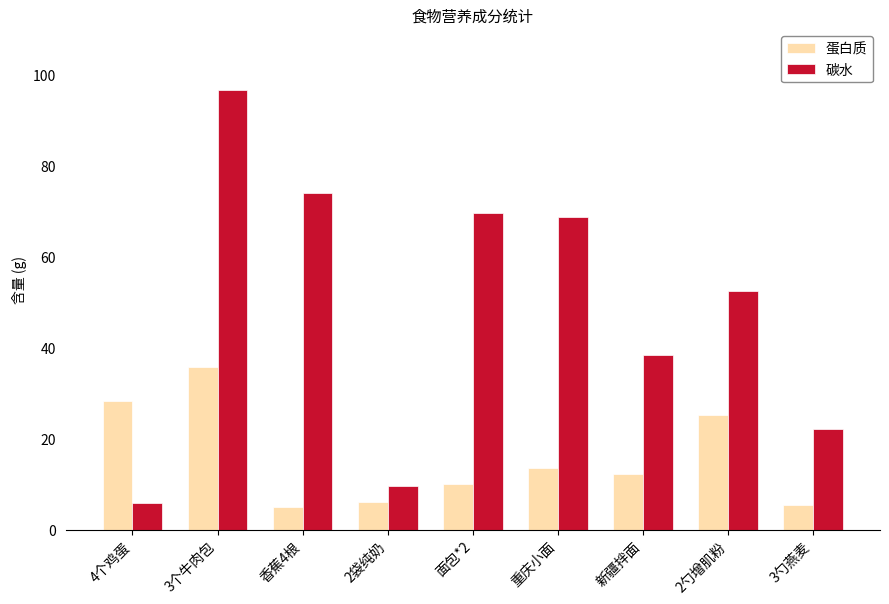

Which series has the largest range (max minus min)?

碳水